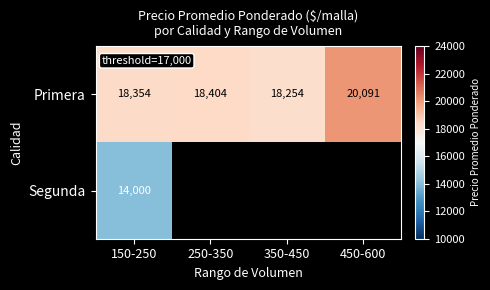

Rank the categories by Primera value from highest to lowest.

450-600, 250-350, 150-250, 350-450